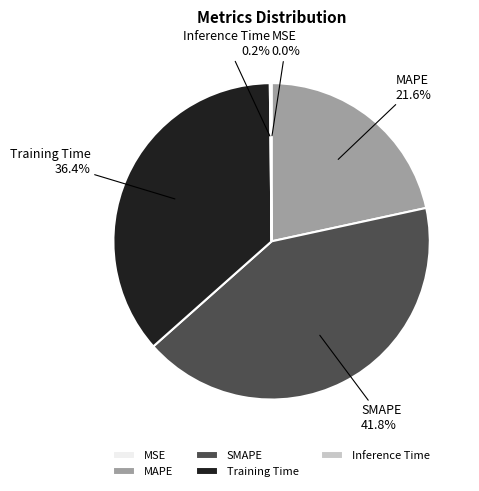

What is the ratio of the value at SMAPE to the value at Training Time?

1.1